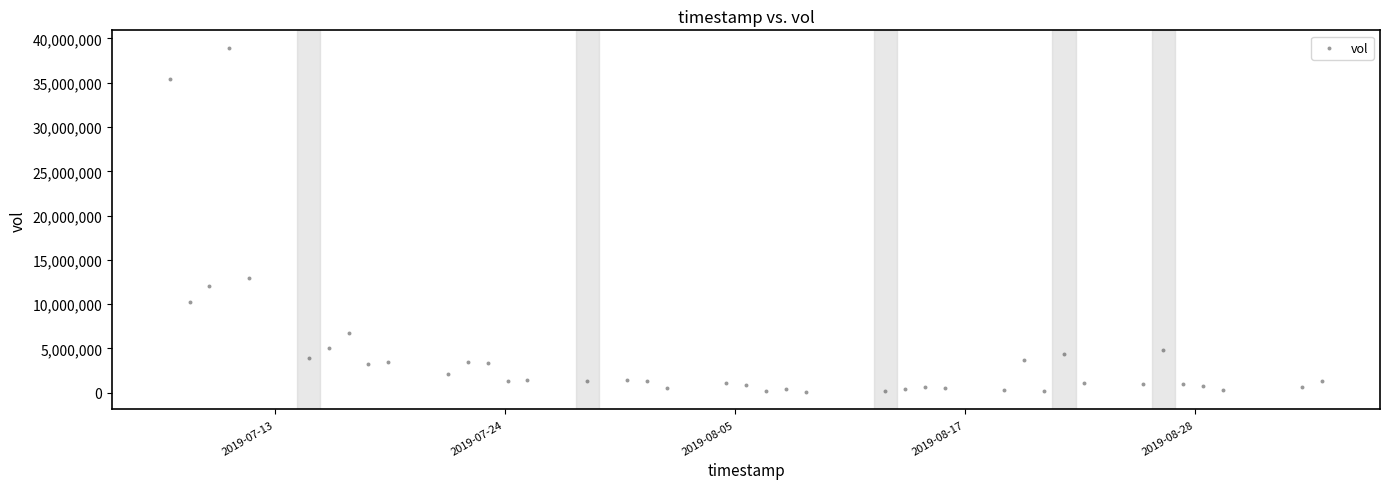

What is the range of Y values (max minus min)?

38906300